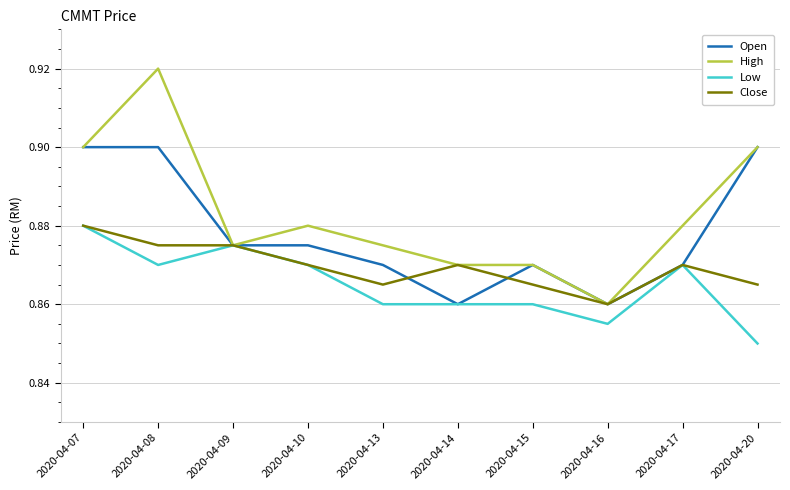

Count the number of categories in the chart.

10